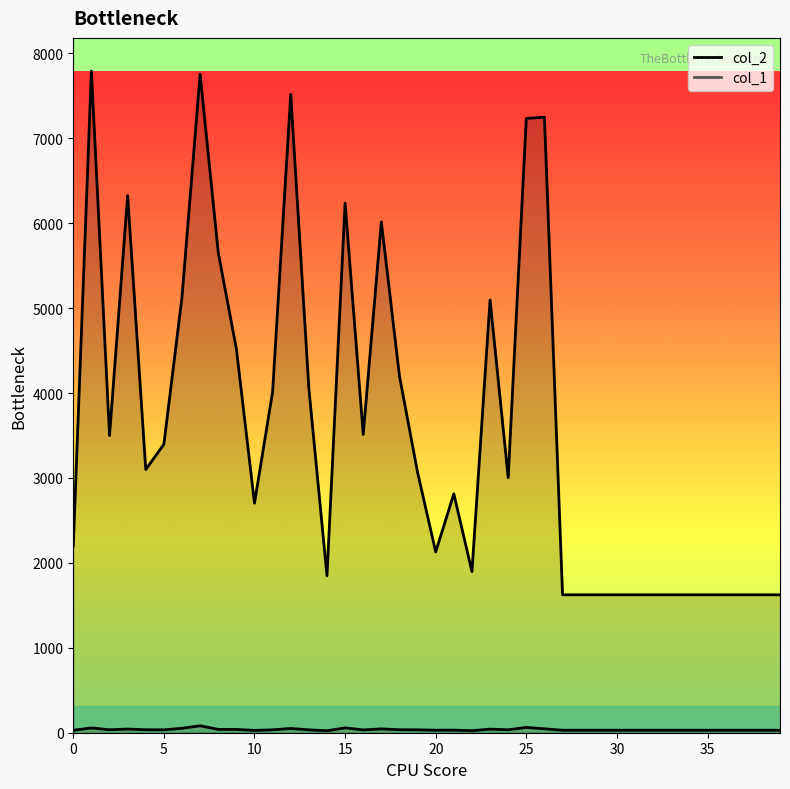

True or false: col_1 and col_2 intersect in this chart.

False